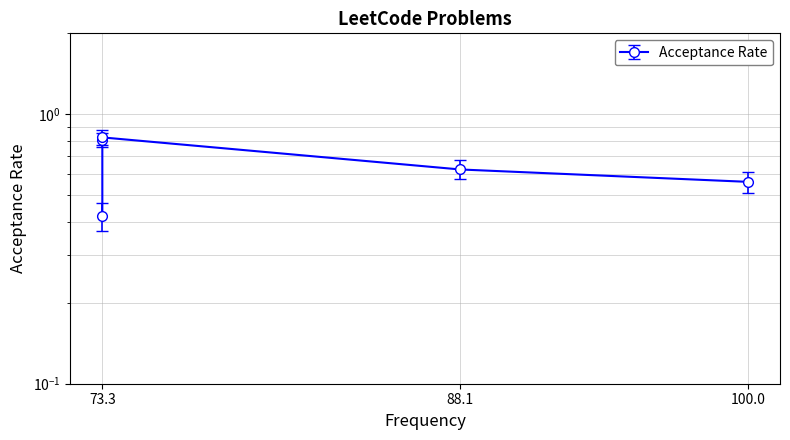

Between 73.3 and 73.3, which is larger?

73.3